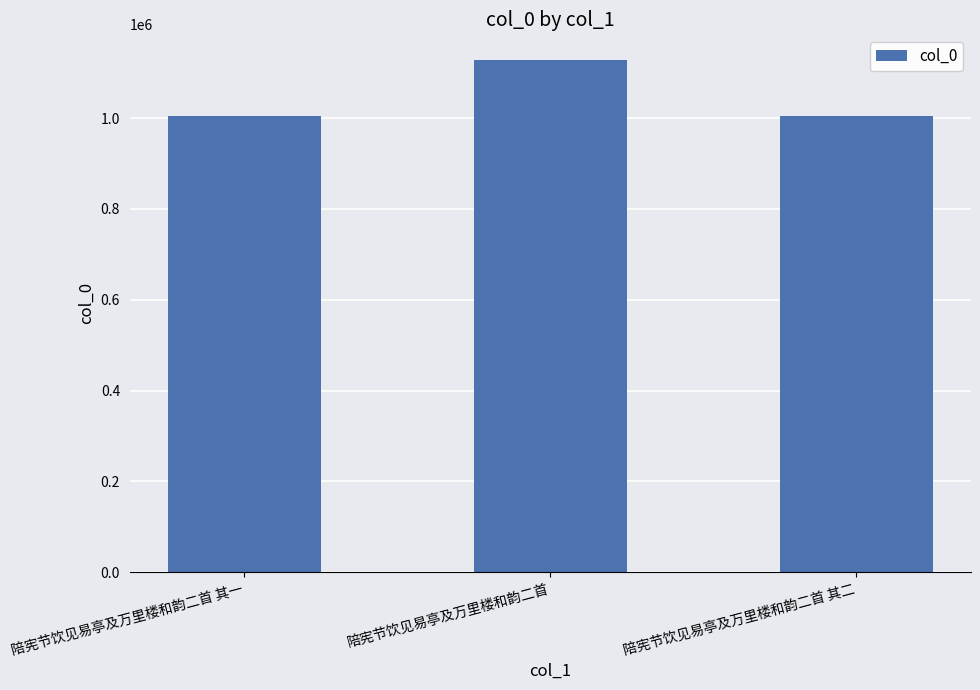

Approximately how many times larger is the value at 陪宪节饮见易亭及万里楼和韵二首 其二 compared to 陪宪节饮见易亭及万里楼和韵二首 其一?

1.0